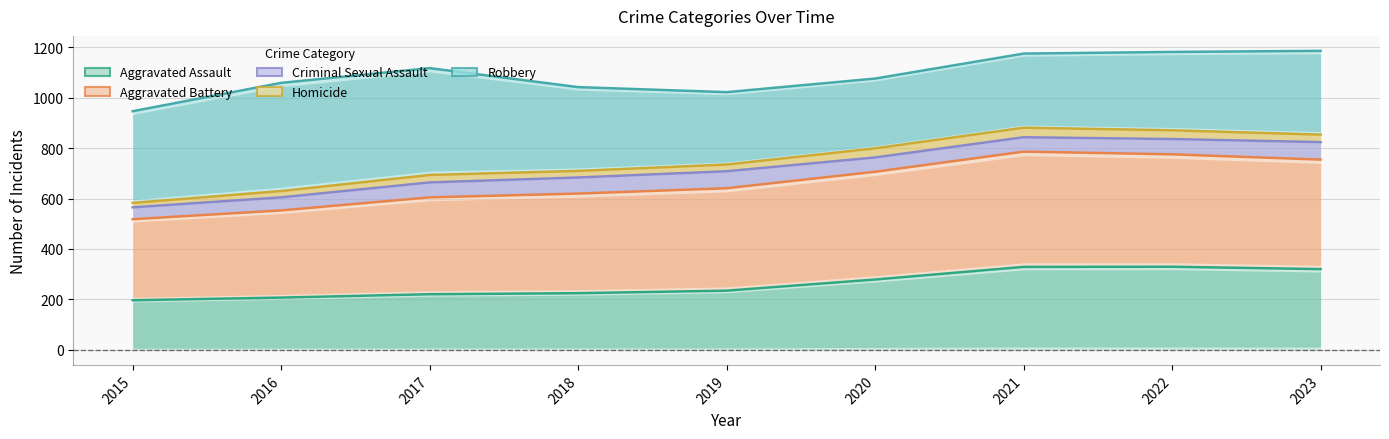

Rank the categories by Homicide value from lowest to highest.

2015, 2016, 2017, 2018, 2019, 2020, 2023, 2022, 2021